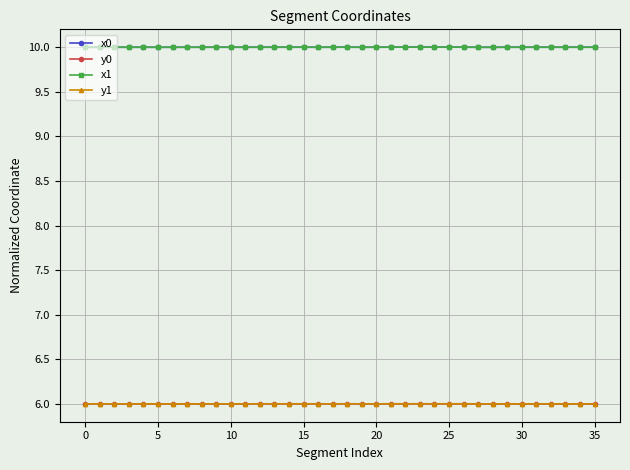

True or false: x1 and y0 intersect in this chart.

False